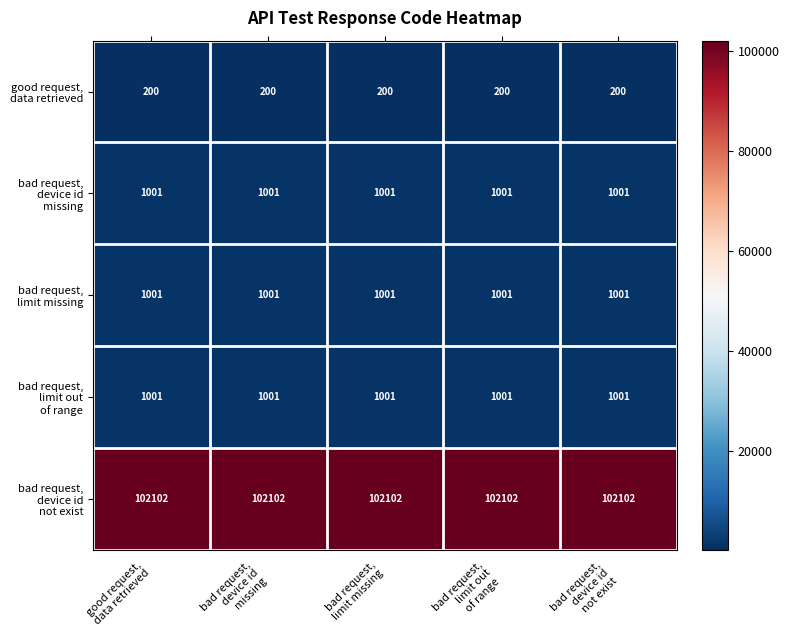

At how many categories does at least one series exceed 33605?

5